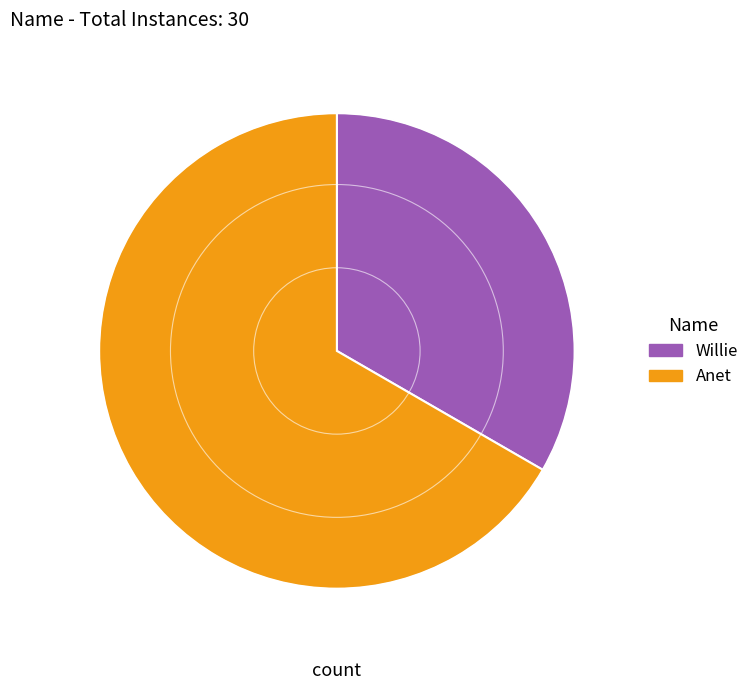

Is the sum of Anet and Willie greater than half?

Yes